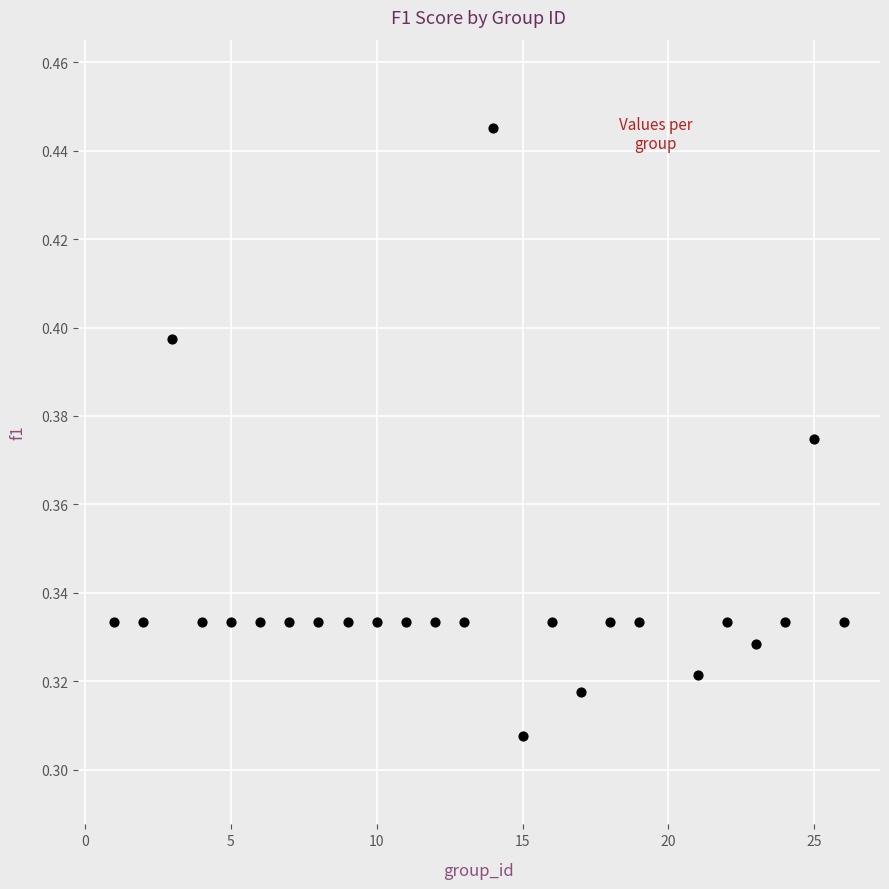

What is the range of X values (max minus min)?

25.0